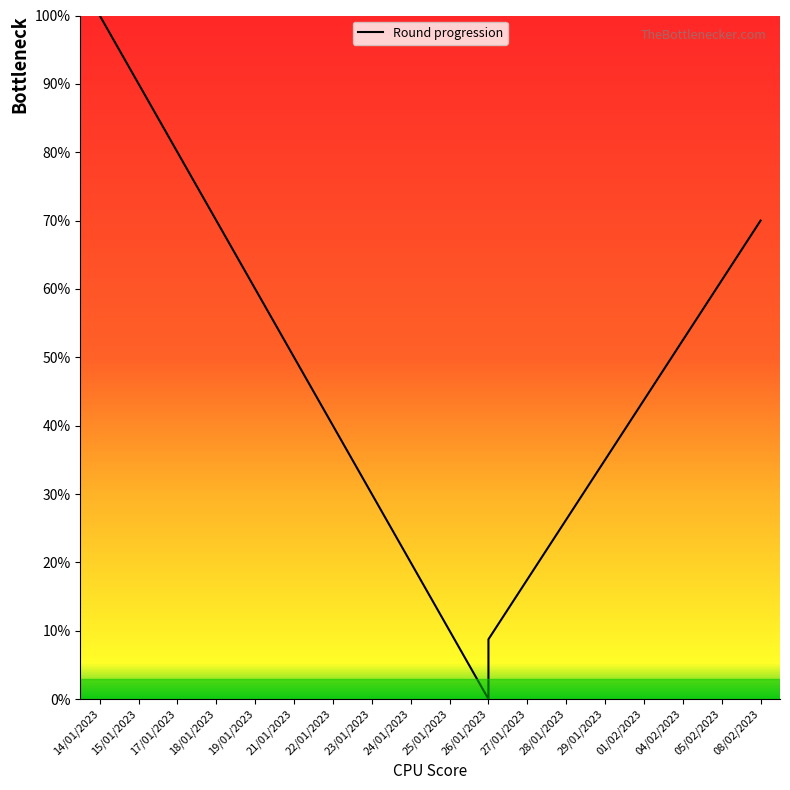

What is the sum of all values?

865.0